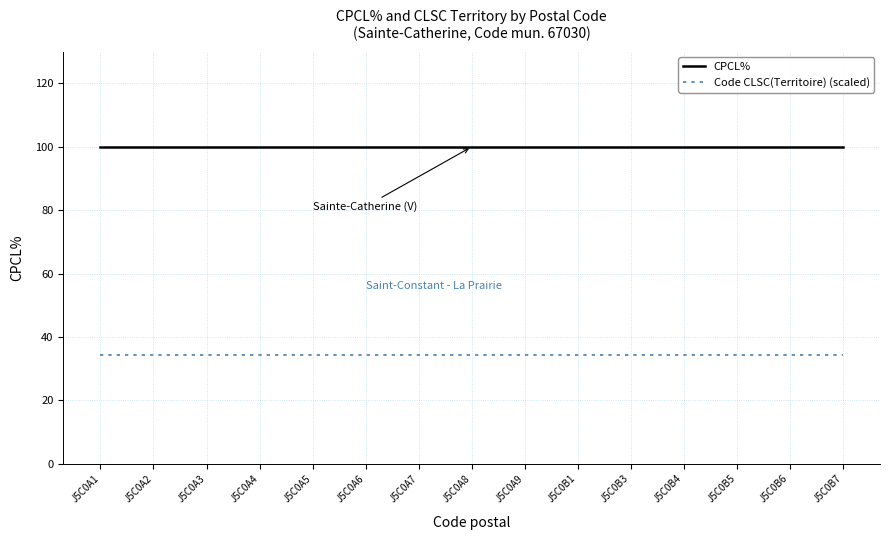

Is the value of Code CLSC(Territoire) (scaled) at J5C0A1 greater than the value of CPCL% at J5C0A1?

No